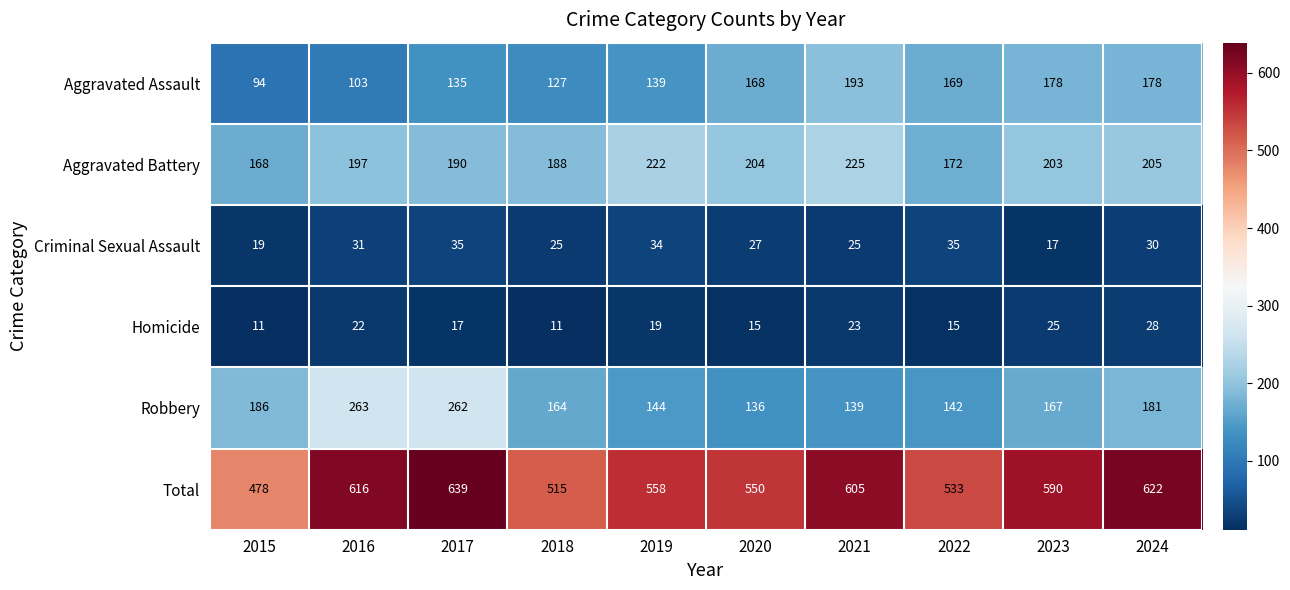

What is the difference between the maximum and minimum values in the Aggravated Assault series?

99